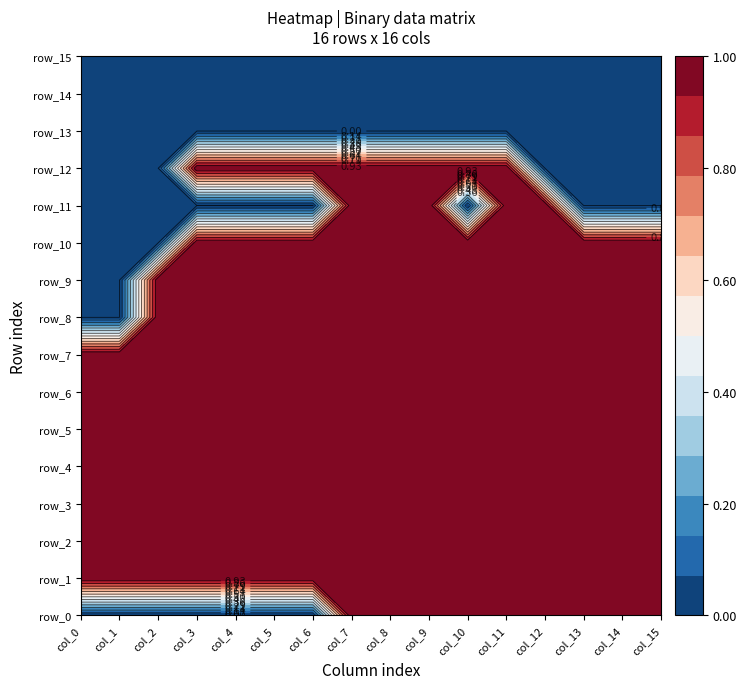

What is the total value across all series at col_7?

13